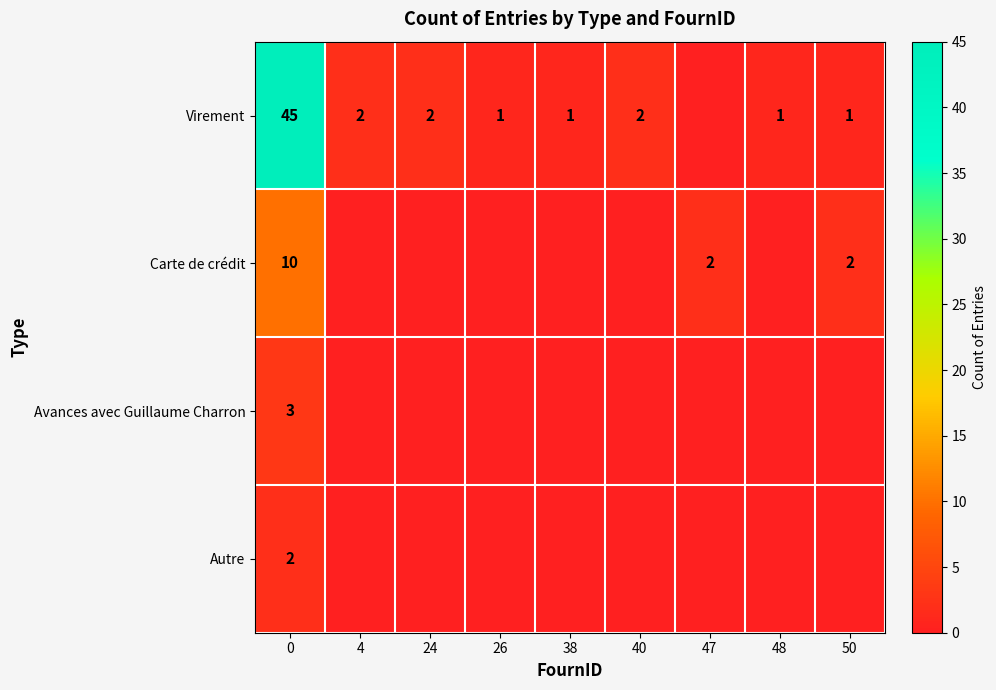

Is it true that Virement equals 22 at 0?

False